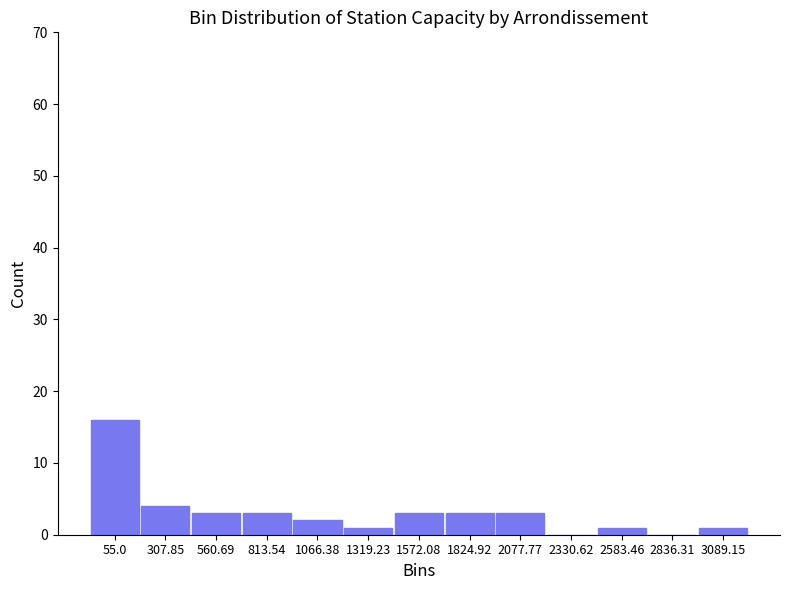

Reading left to right, what are all the values shown in this chart?

55.0=16	307.85=4	560.69=3	813.54=3	1066.38=2	1319.23=1	1572.08=3	1824.92=3	2077.77=3	2330.62=0	2583.46=1	2836.31=0	3089.15=1